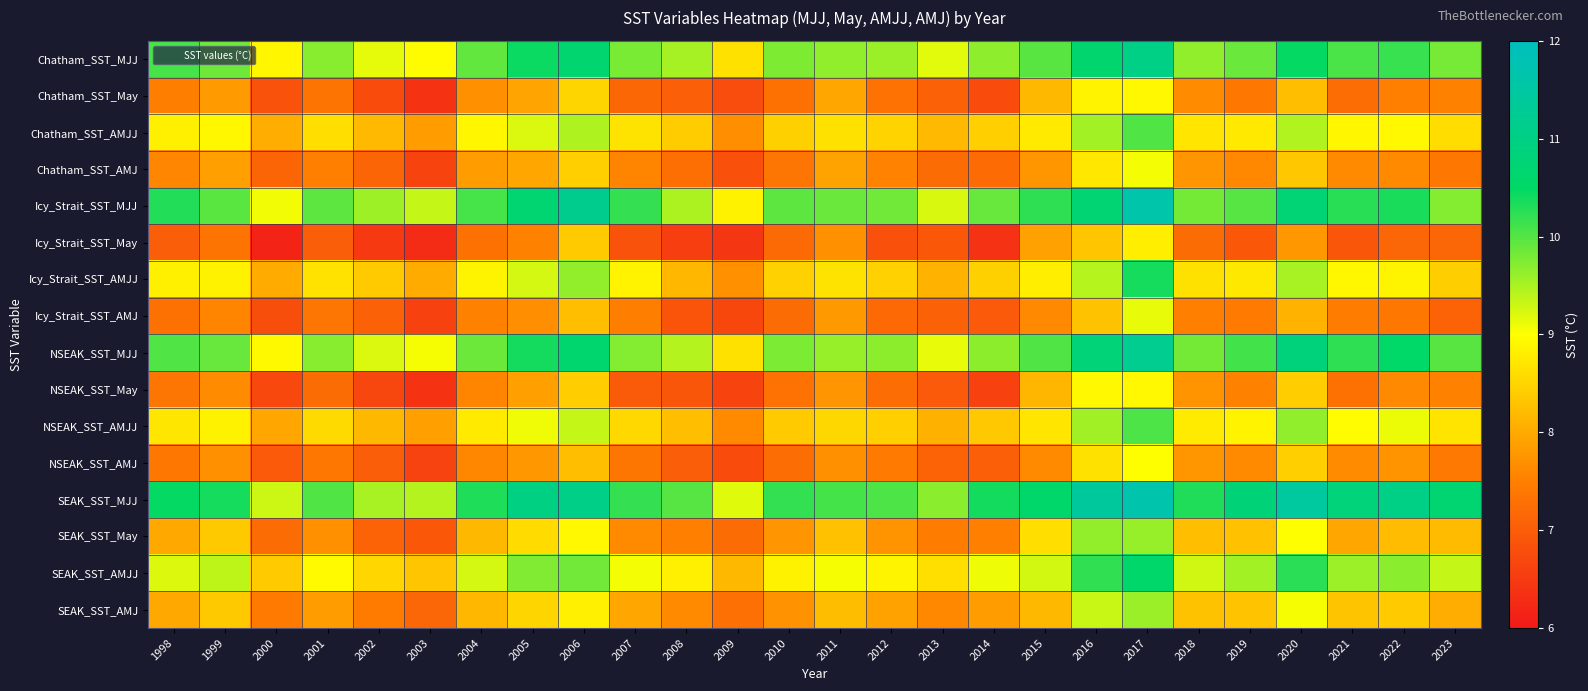

At how many categories does at least one series exceed 9?

26